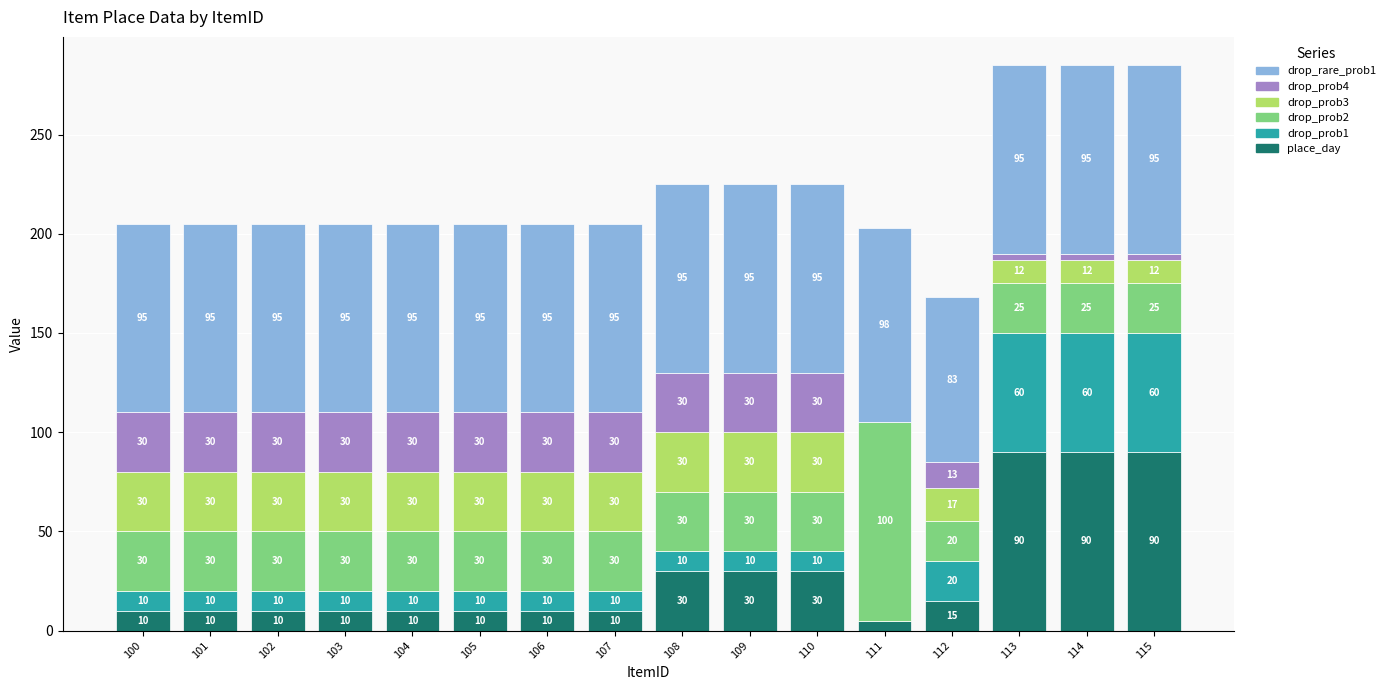

What is the maximum value for place_day?

90